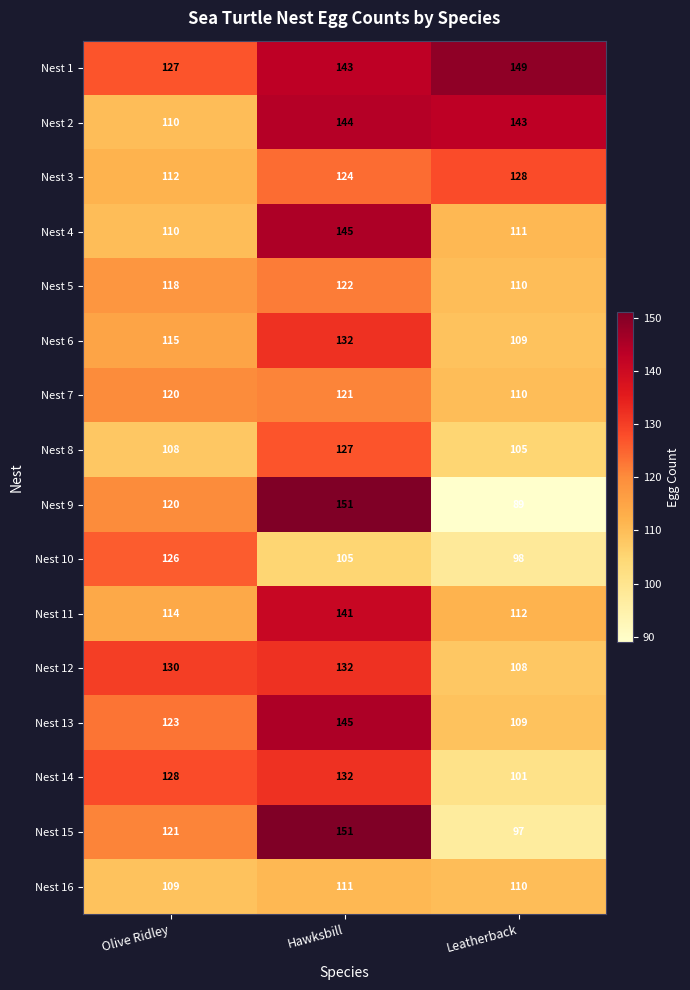

At which category is the sum across all series the highest?

Hawksbill